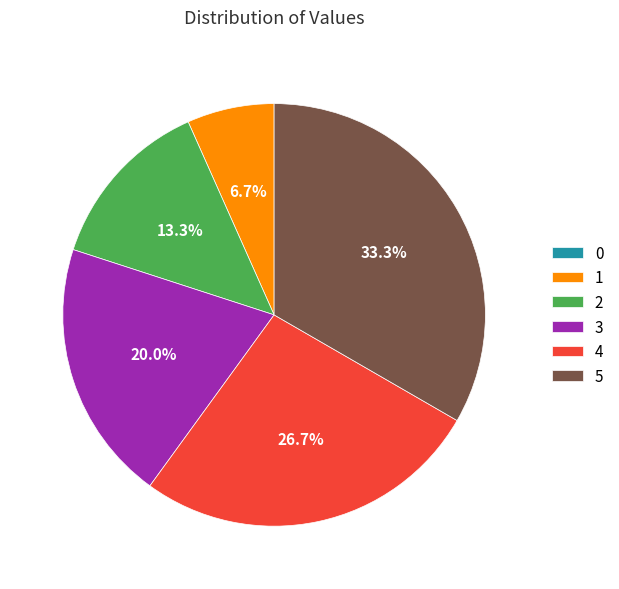

To the nearest percent, what portion does 4 represent?

27%